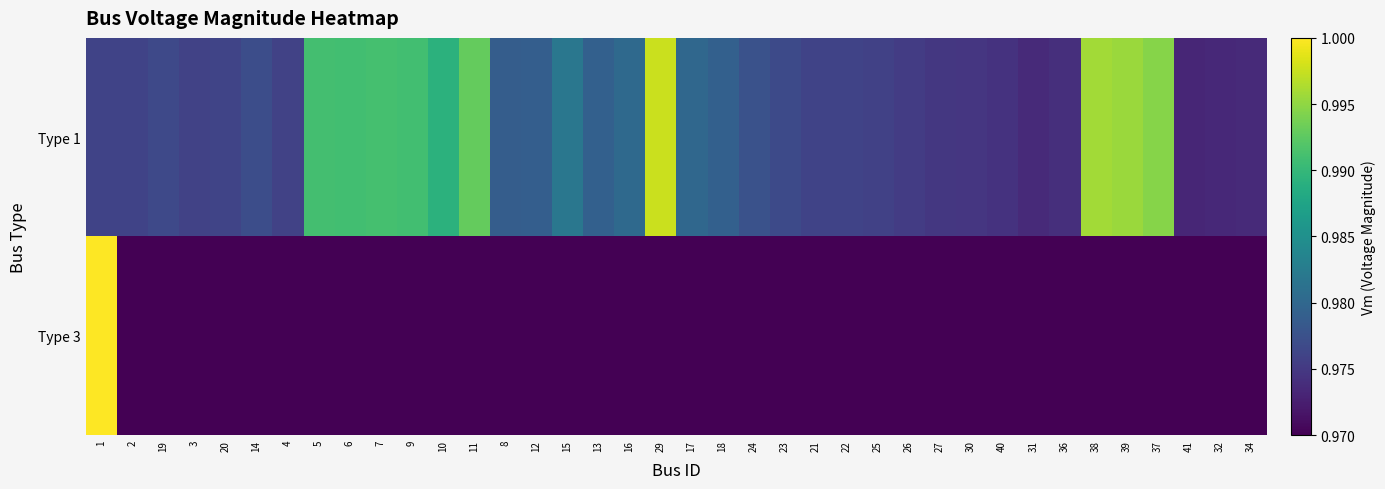

Count the number of categories in the chart.

38